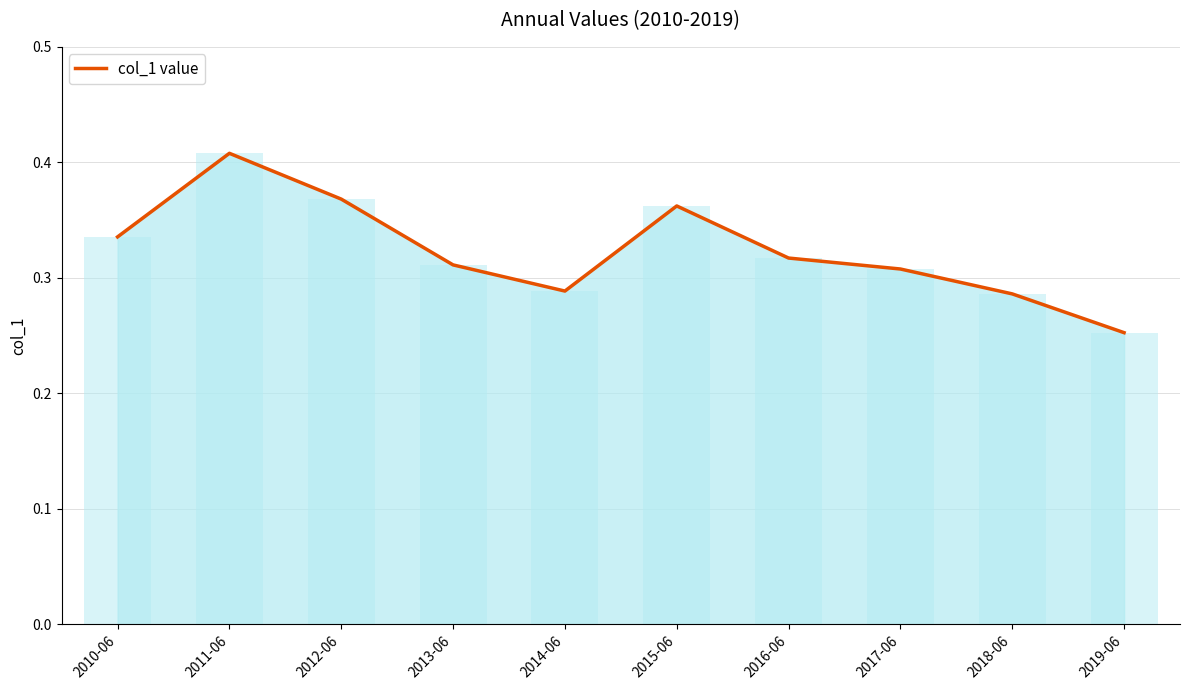

What is the minimum value shown in the chart?

0.3